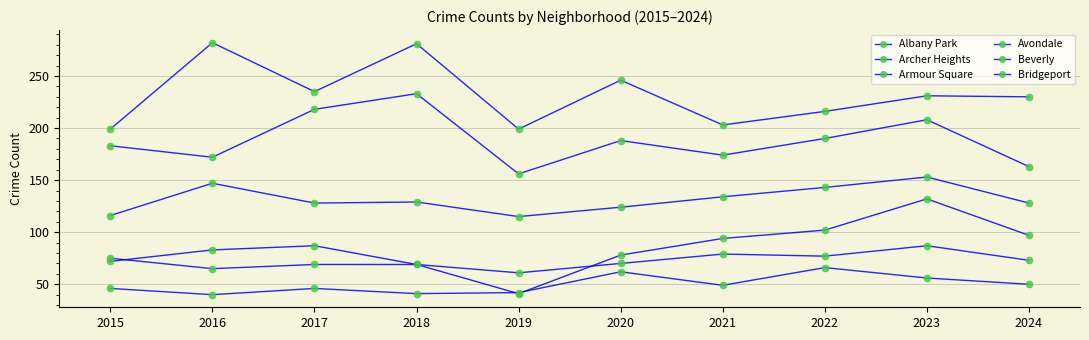

What is the total value across all series at 2024?

741